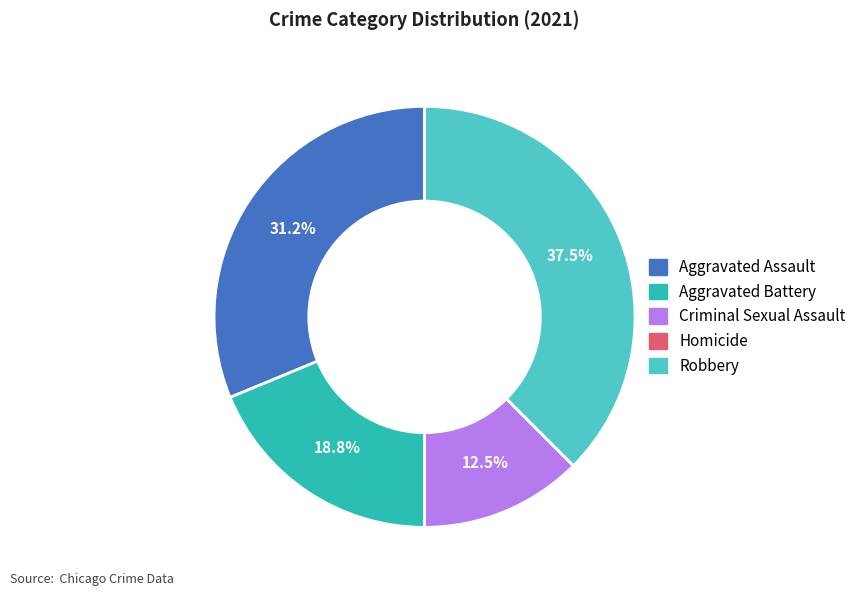

Which slice is the largest?

Robbery